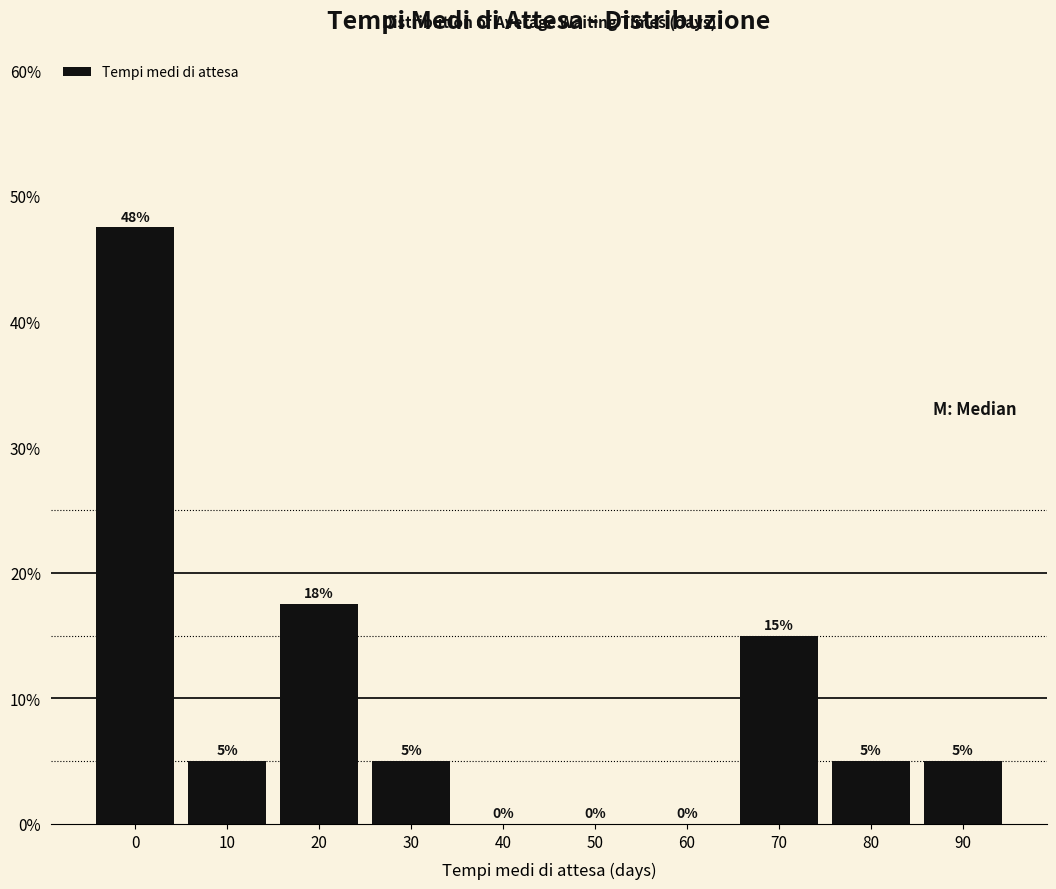

What is the approximate value at 30?

5.0